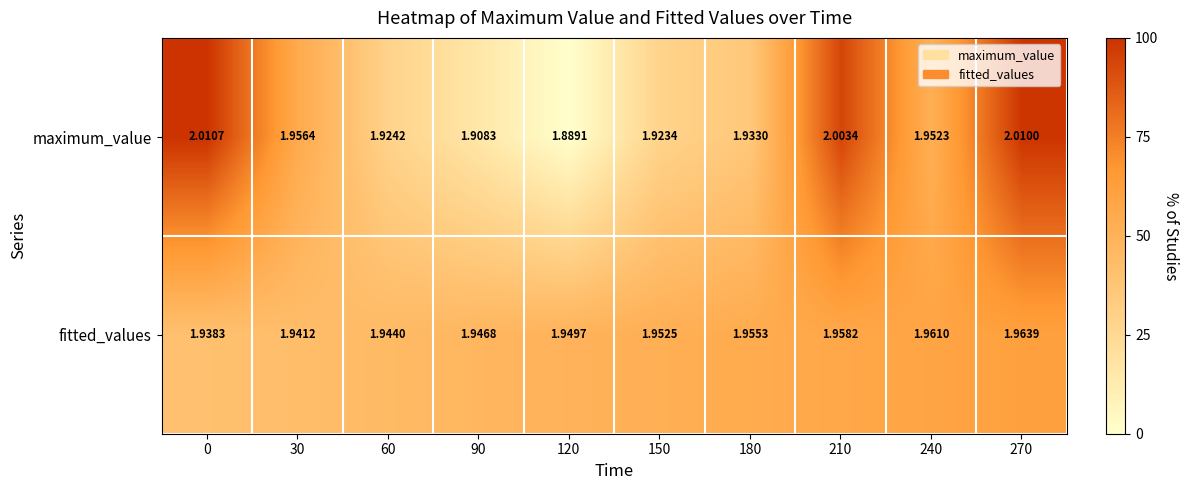

Which series has the largest total across all categories?

fitted_values